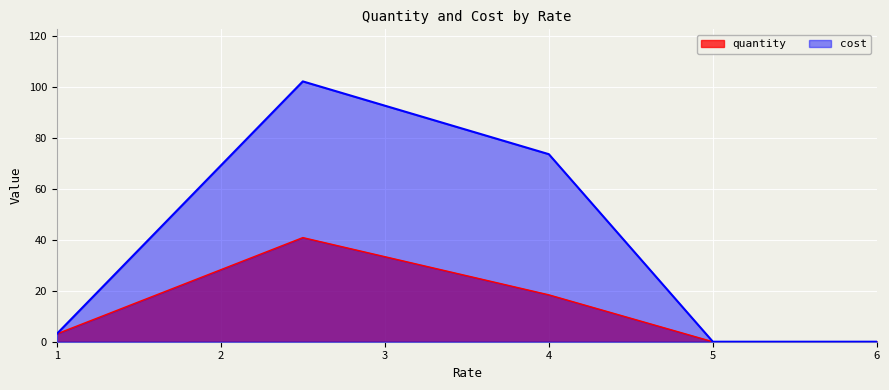

Where does the cost series first go above 3?

1